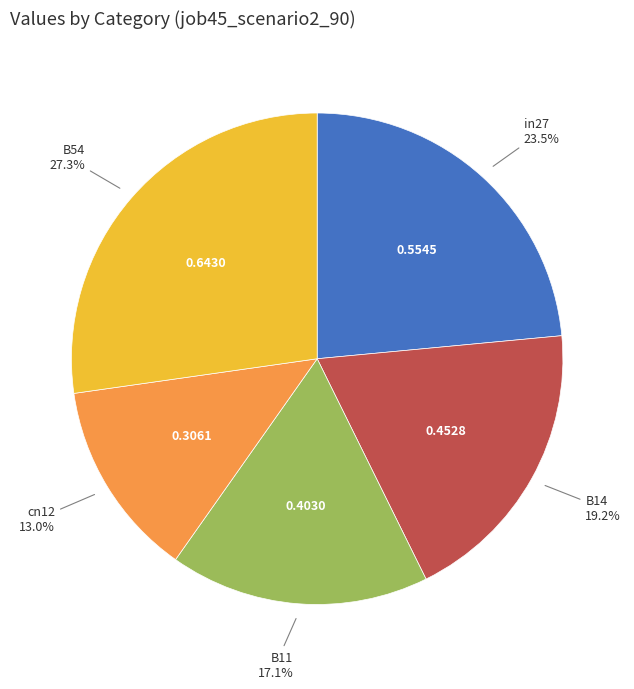

Does any single category account for the majority?

No